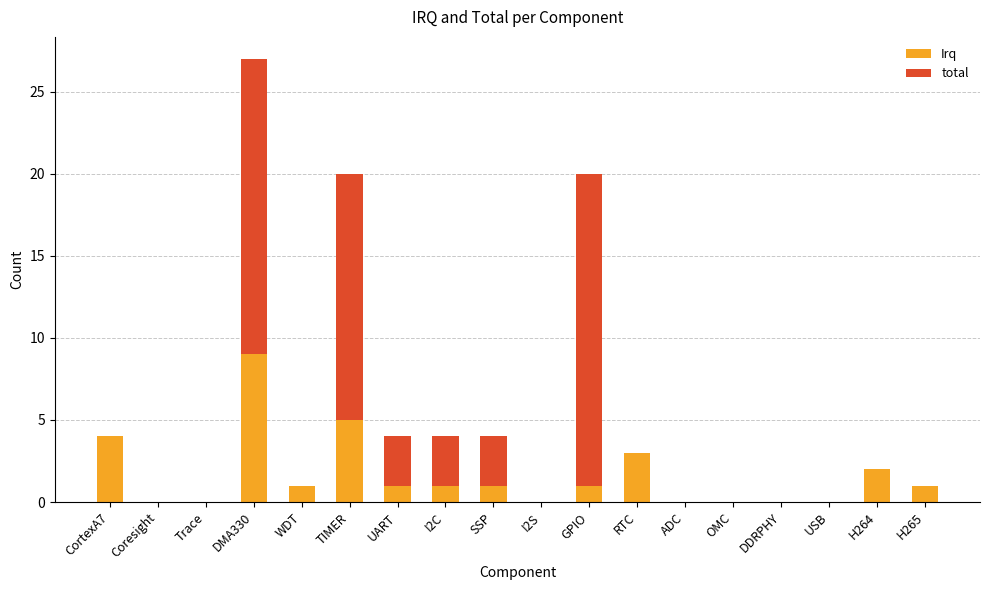

At which category is the sum across all series the highest?

DMA330